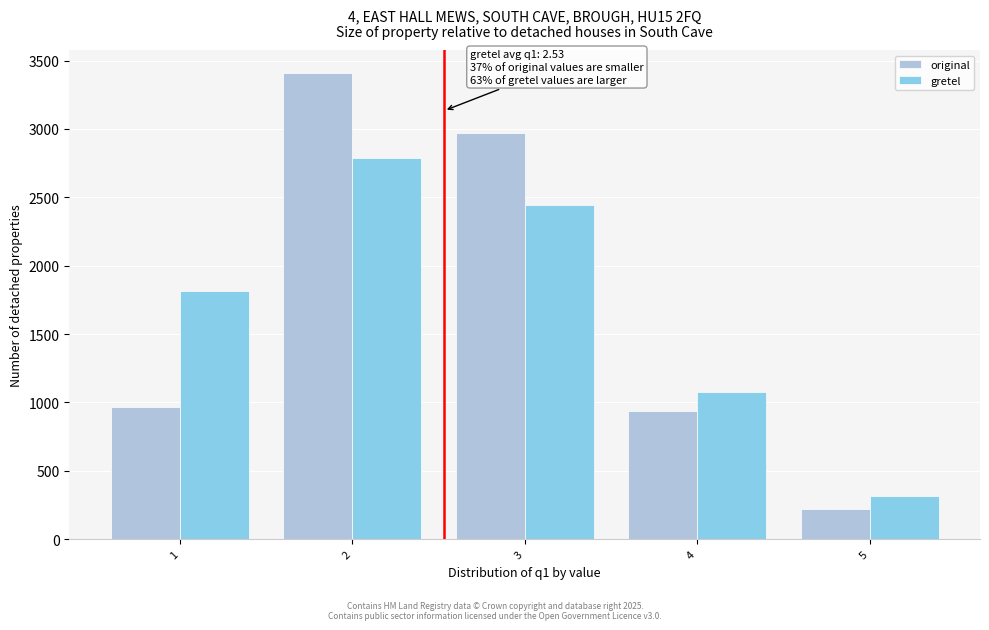

Reading left to right, transcribe all the data shown in this chart.

original: 966	3406	2973	937	218
gretel: 1815	2790	2447	1078	315